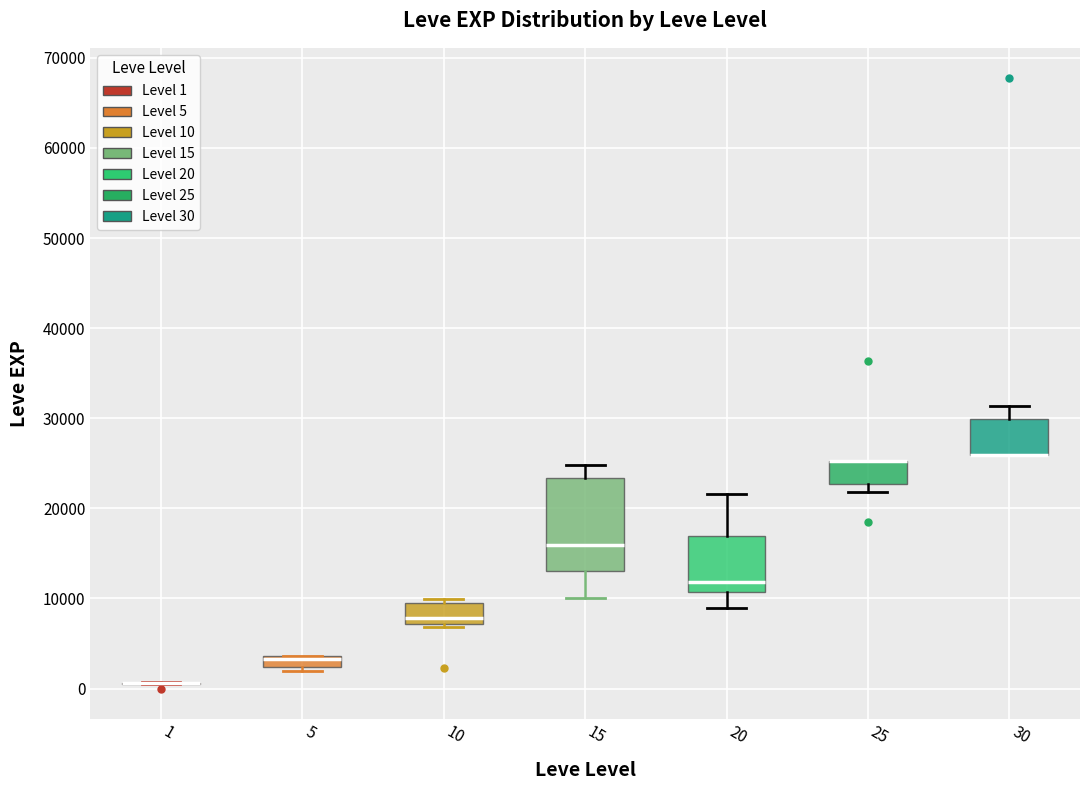

Where does the upper whisker of the box at x = 20 end on the y-axis? The values are not printed on the chart, so give them approximately, as read against the axis.

22000